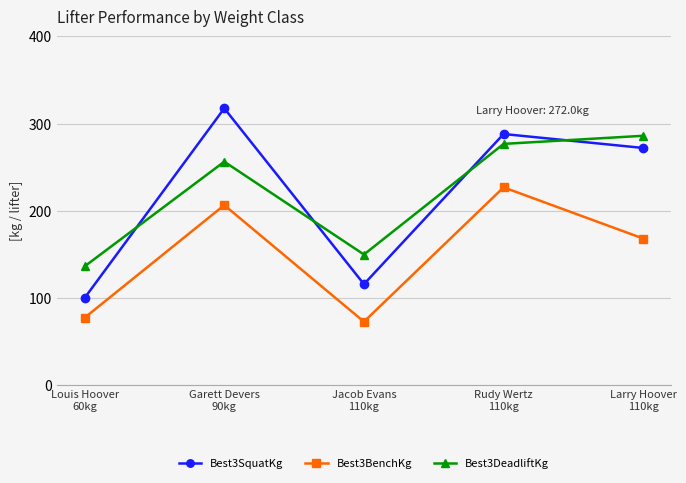

List the labels in order of Best3SquatKg value, smallest first.

Louis Hoover
60kg, Jacob Evans
110kg, Larry Hoover
110kg, Rudy Wertz
110kg, Garett Devers
90kg